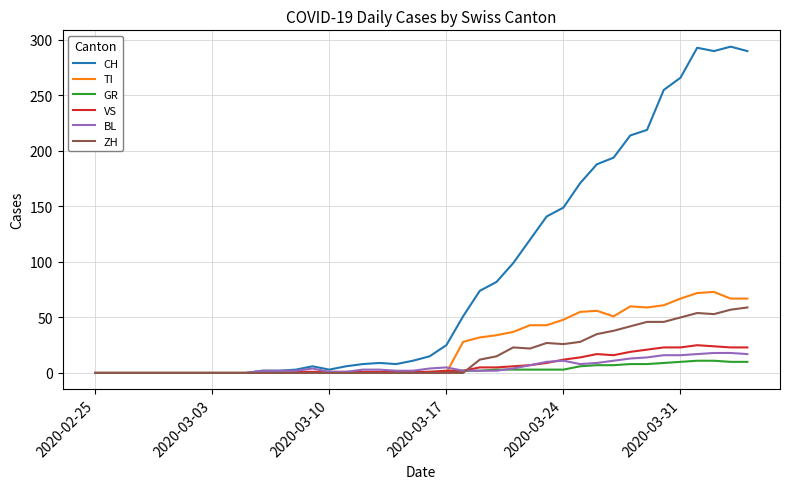

What is the greatest value displayed?

294